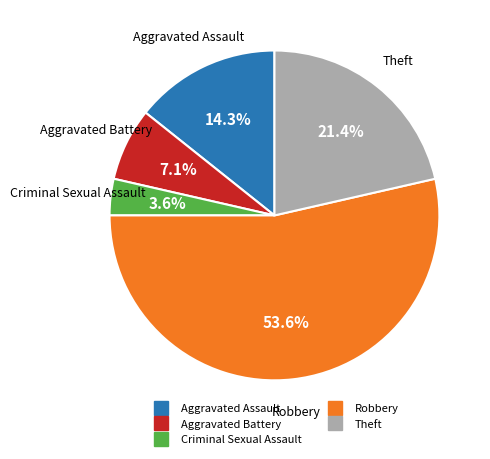

To the nearest percent, what percentage of the pie is Aggravated Assault?

14%